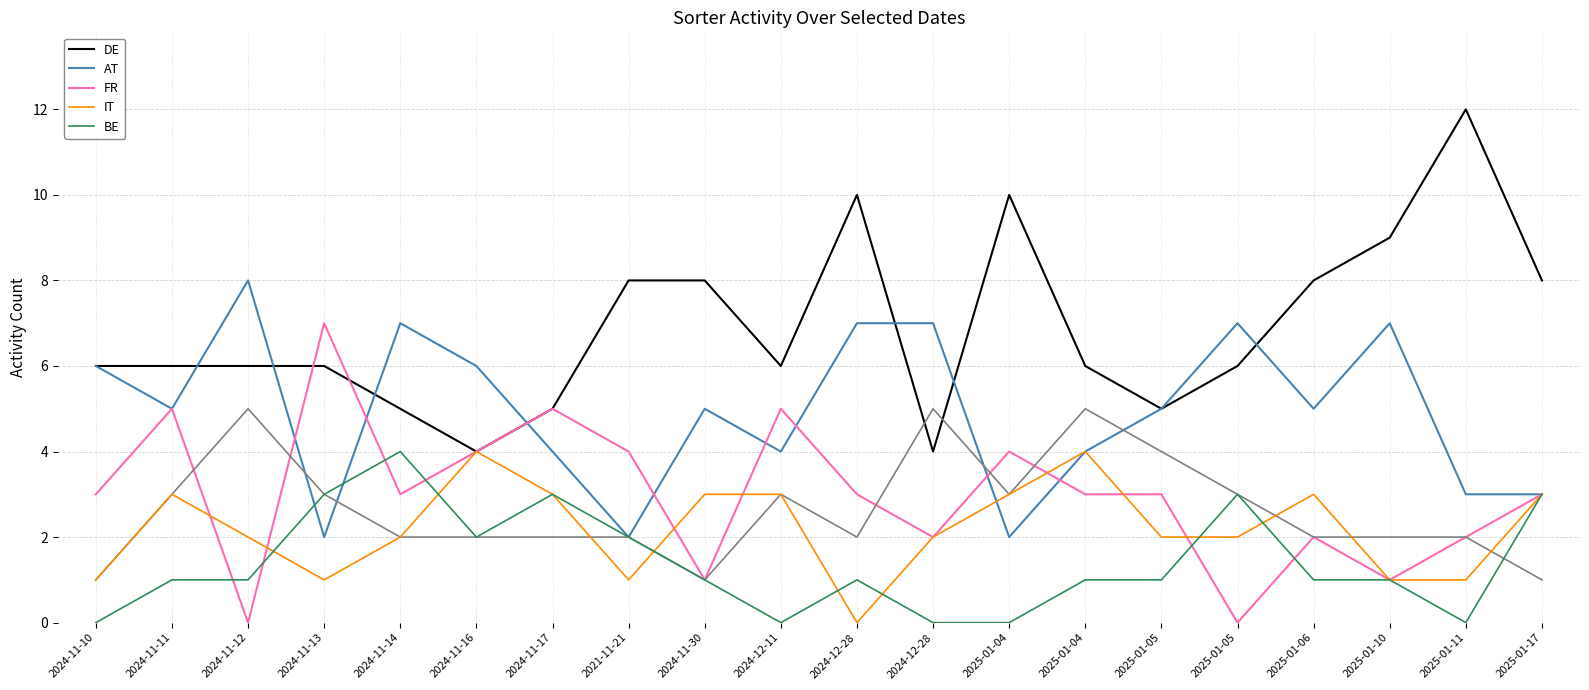

What is the sum of the FR values at 2024-11-16 and 2024-11-13?

11